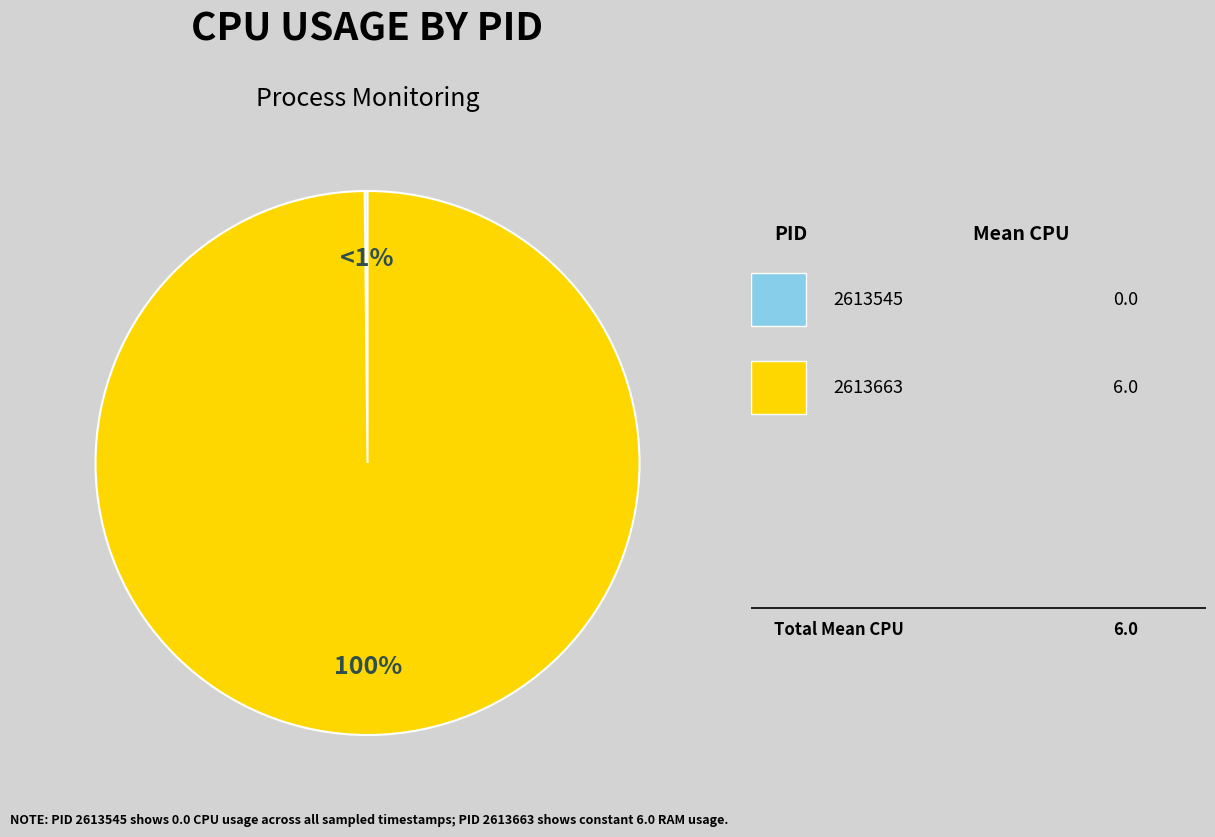

Is there any slice that represents more than half of the pie?

Yes